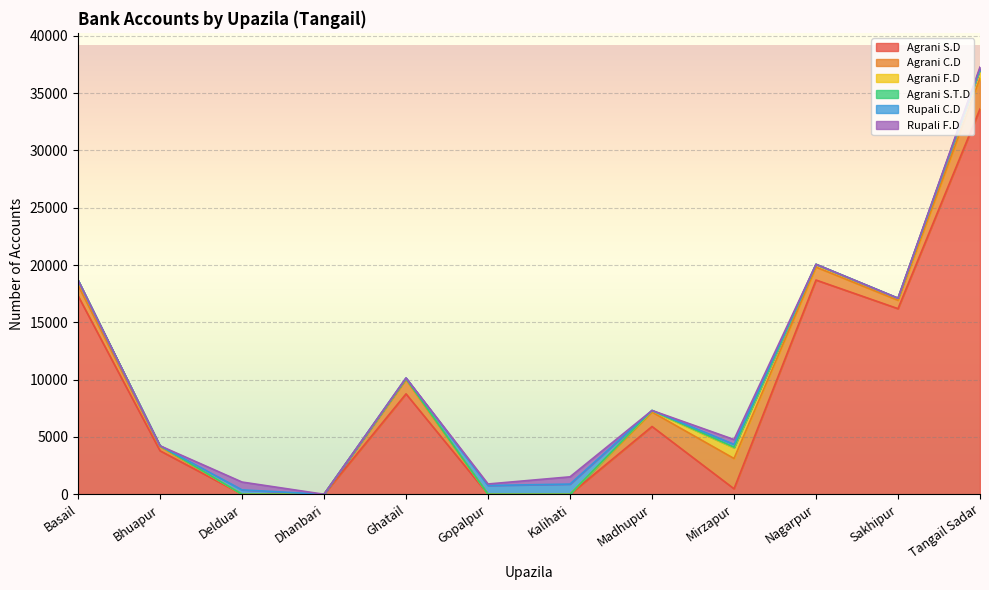

At how many categories does at least one series exceed 3113?

7